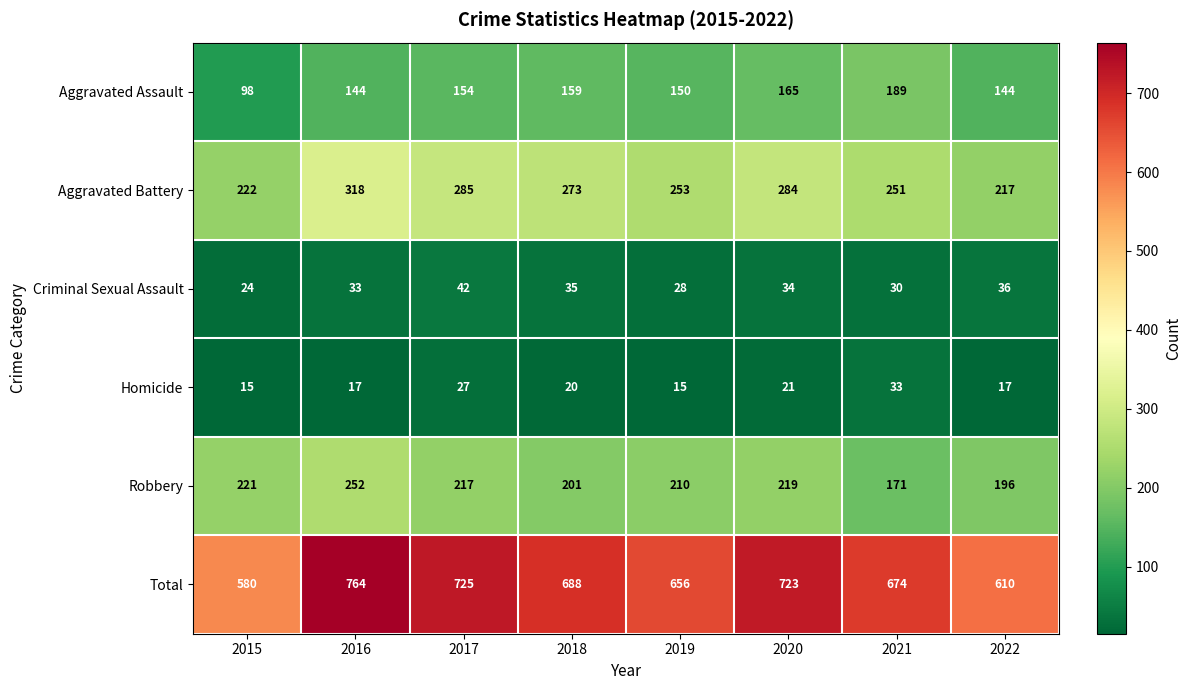

At which label does Homicide reach its peak?

2021